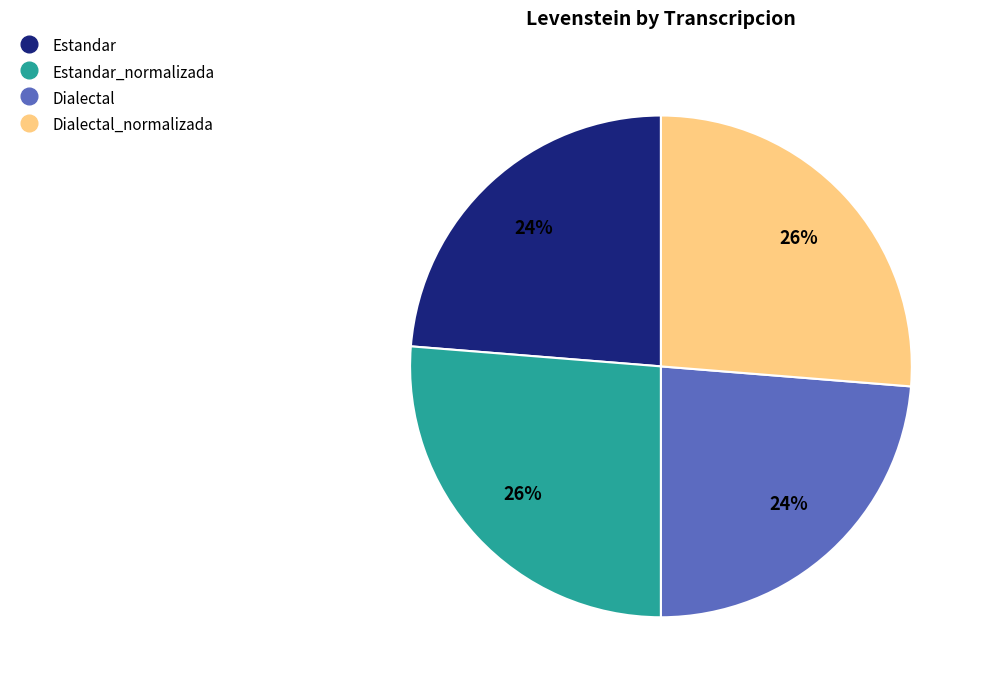

Does any single category account for the majority?

No